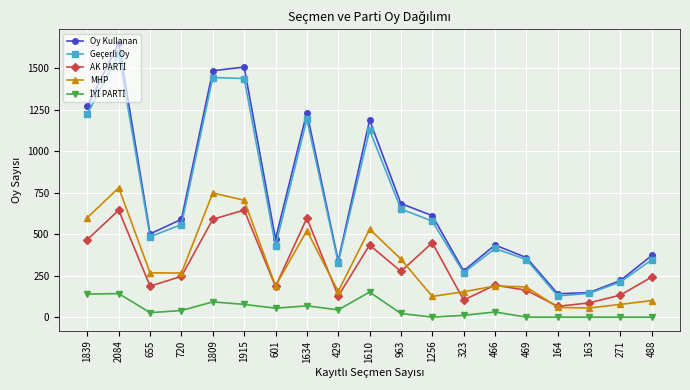

Which series has the widest spread of values?

Oy Kullanan